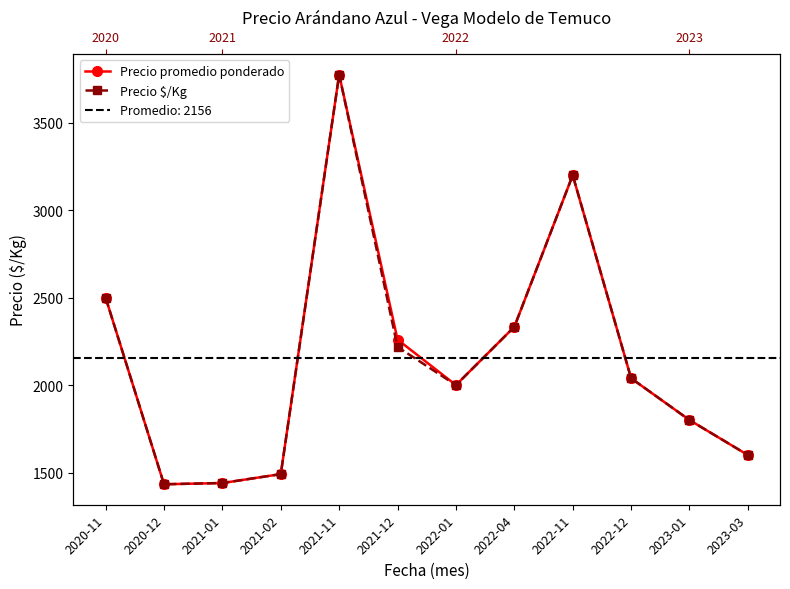

What is the value of the Precio promedio ponderado point at the 1st from the left?

2500